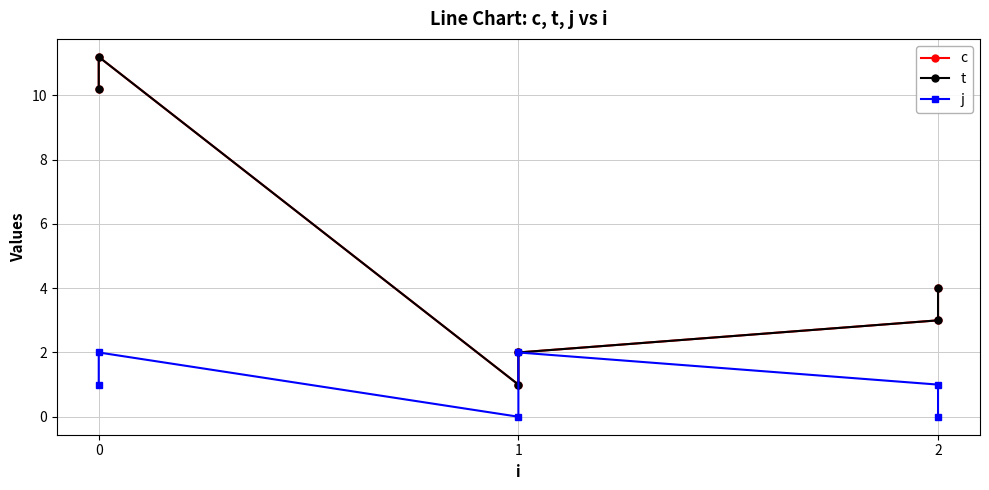

What are all the series names shown in the legend?

c, t, j